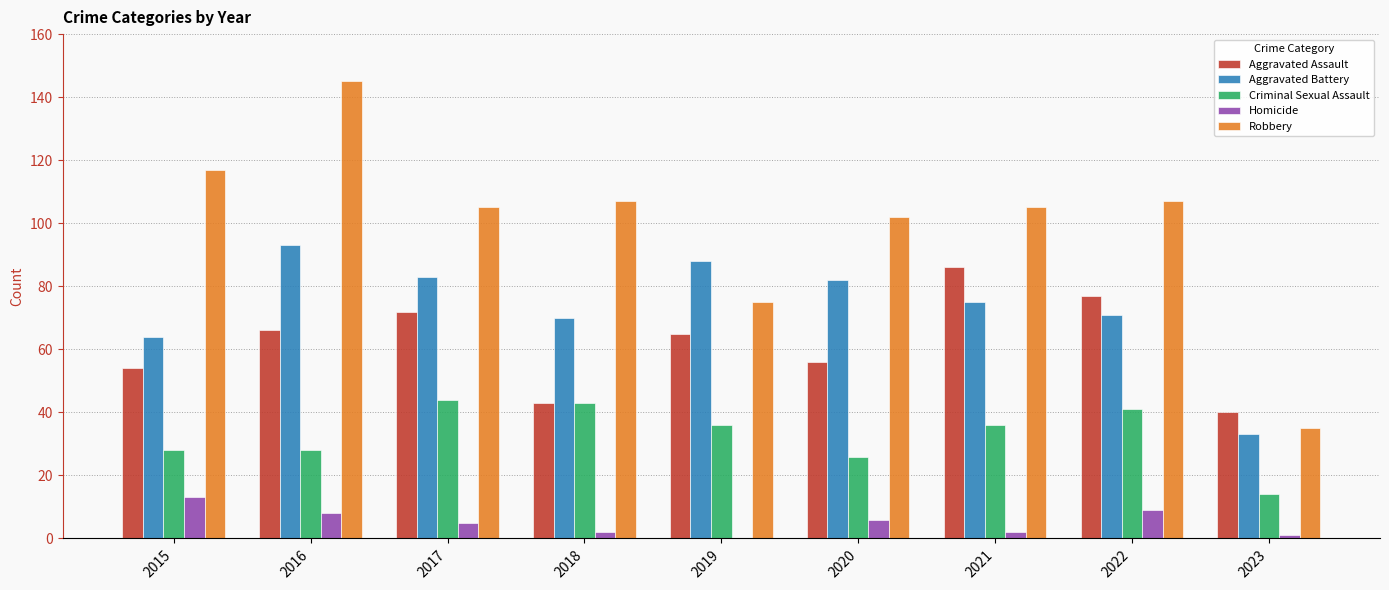

What is the greatest value displayed?

145